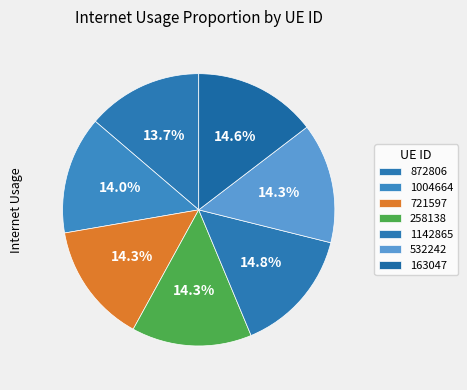

True or false: 872806 accounts for 14% of the total.

True